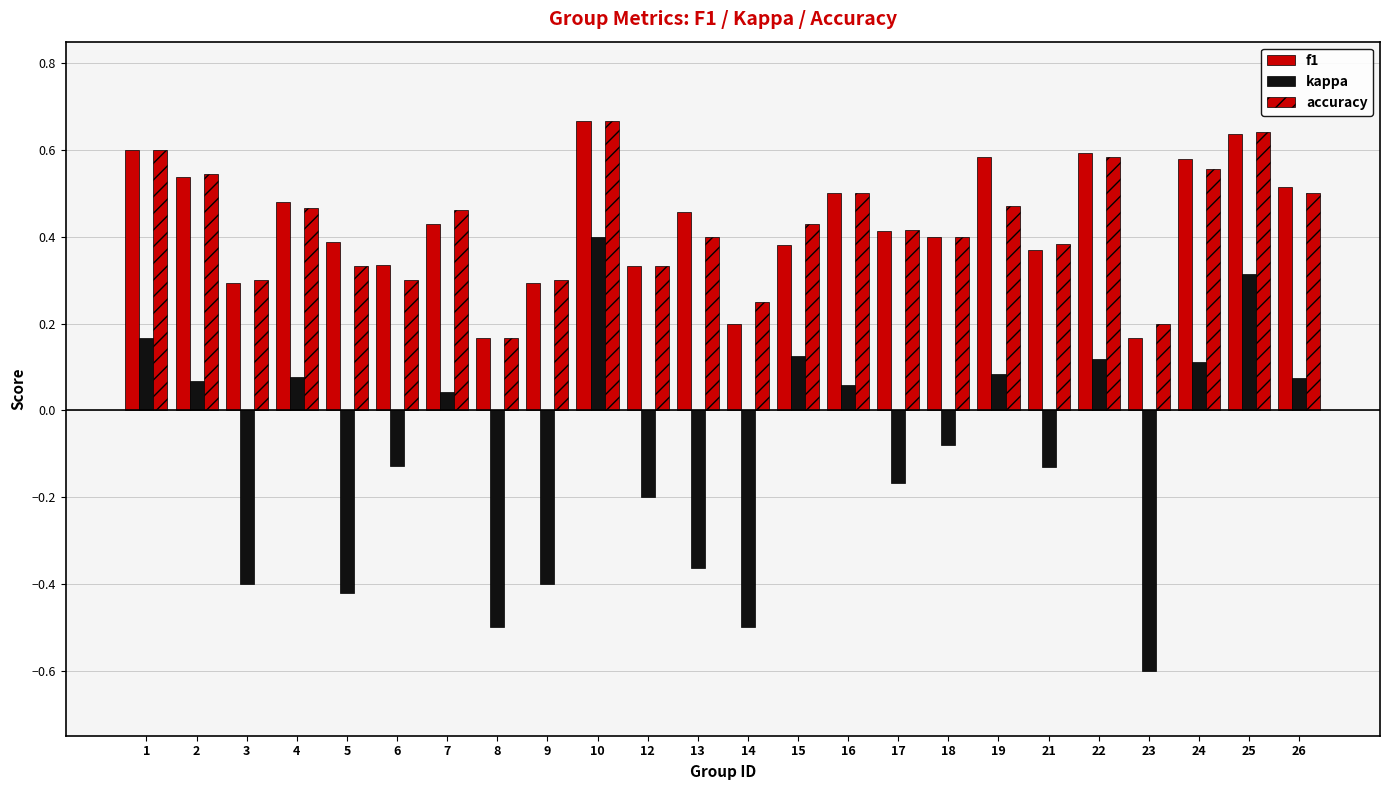

Count the number of data series in this chart.

3